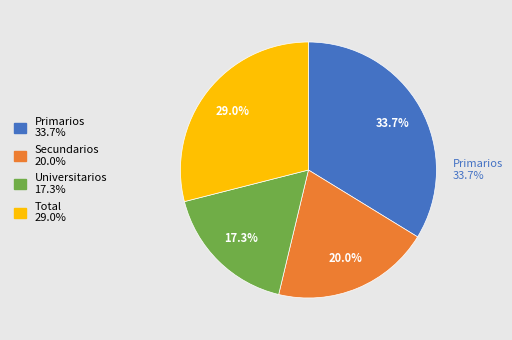

Does Secundarios represent more than half of the total?

No